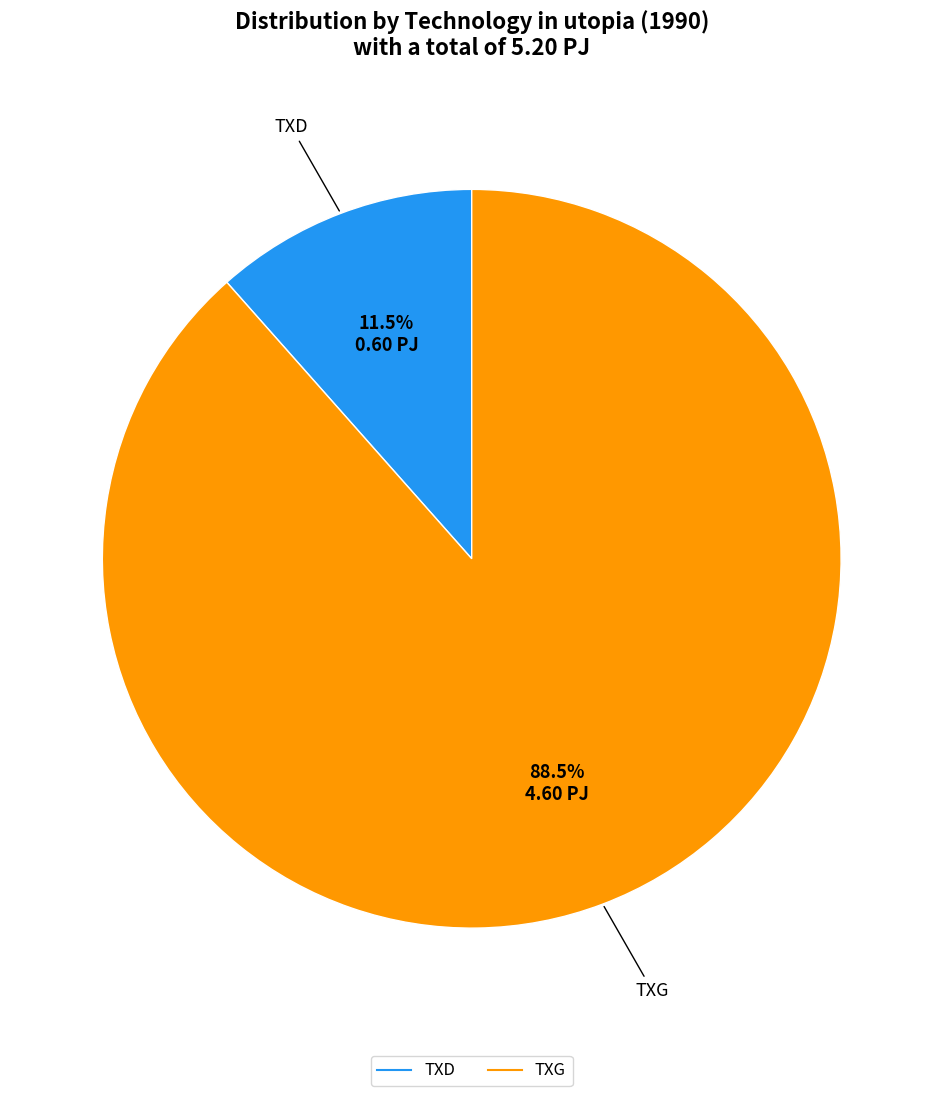

To the nearest percent, what is the combined percentage of TXG and TXD?

100%